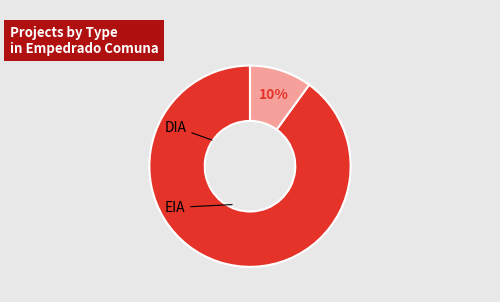

Is there any slice that represents more than half of the pie?

Yes